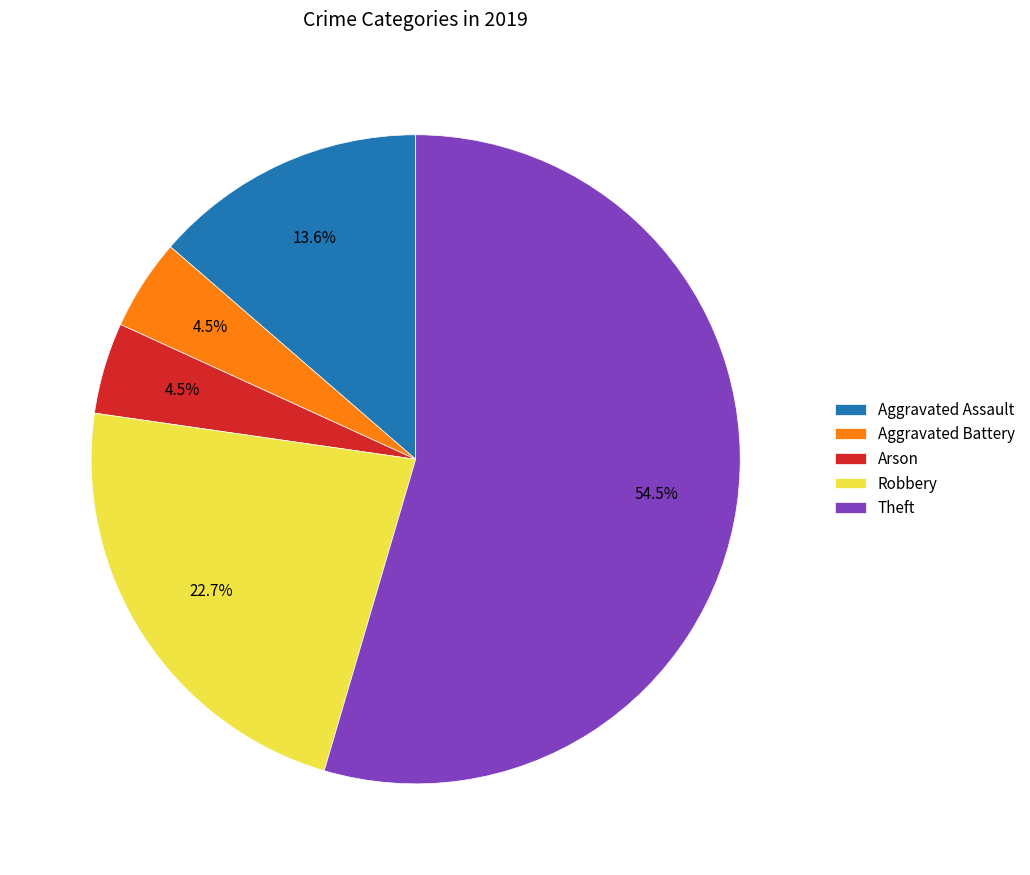

How many slices are in this pie chart?

5